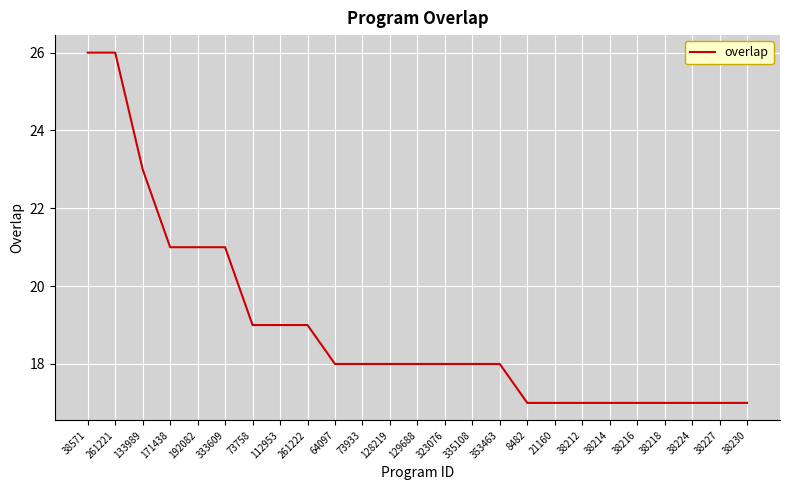

Reading left to right, list all the values displayed in this chart.

26	26	23	21	21	21	19	19	19	18	18	18	18	18	18	18	17	17	17	17	17	17	17	17	17